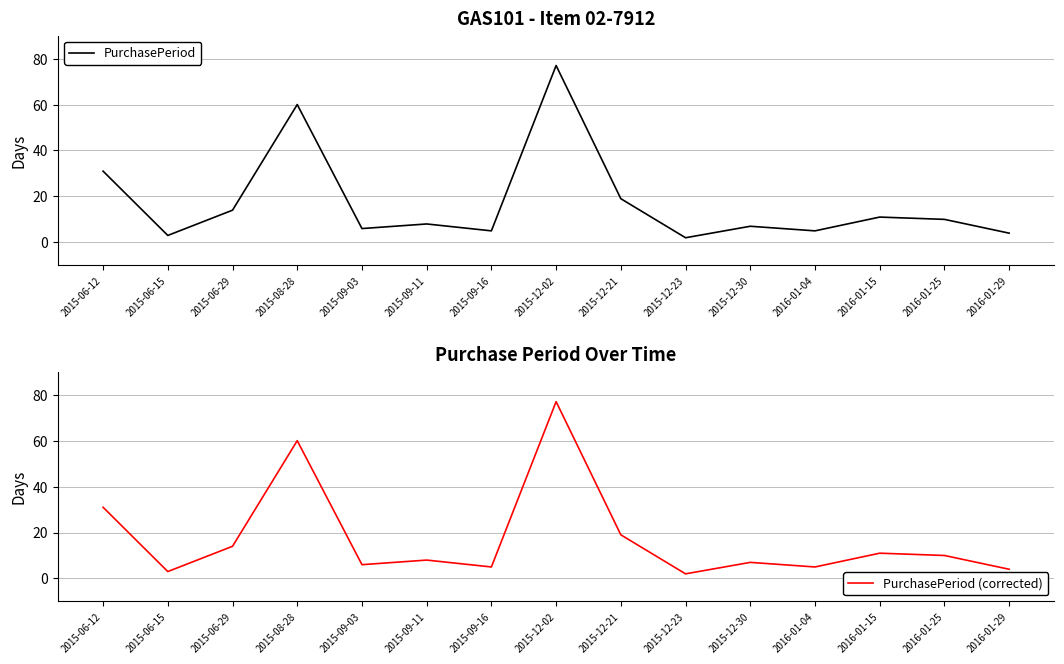

At which label does PurchasePeriod (corrected) reach its minimum?

2015-12-23